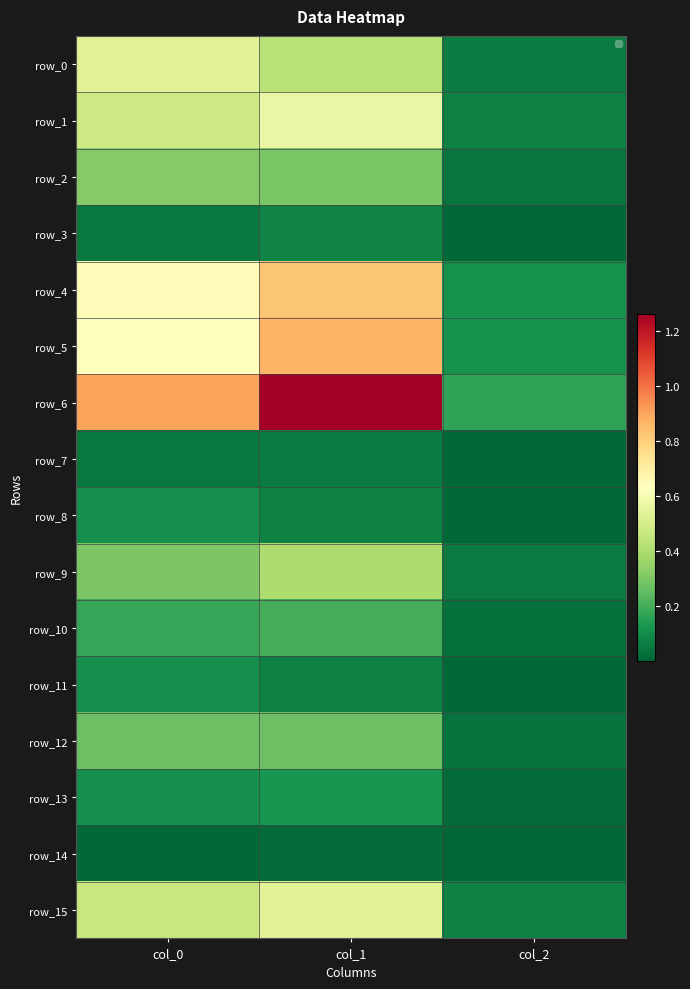

Which has a higher value, col_0 or col_2?

col_0